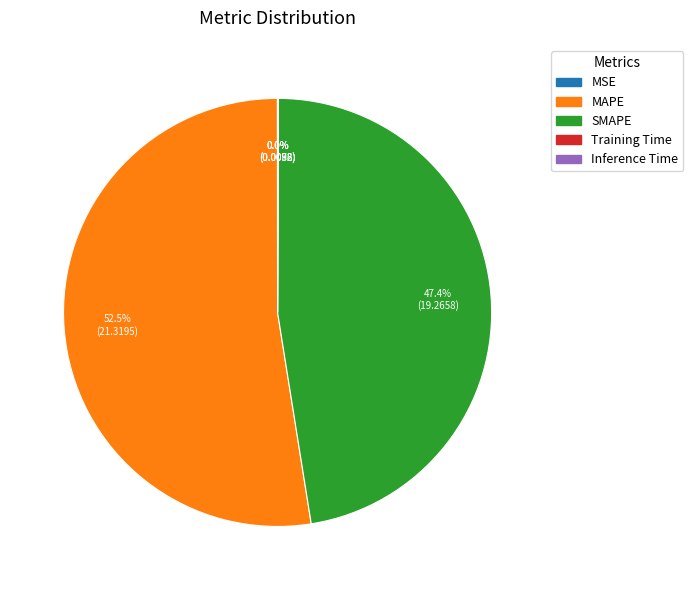

Does any single category account for the majority?

Yes